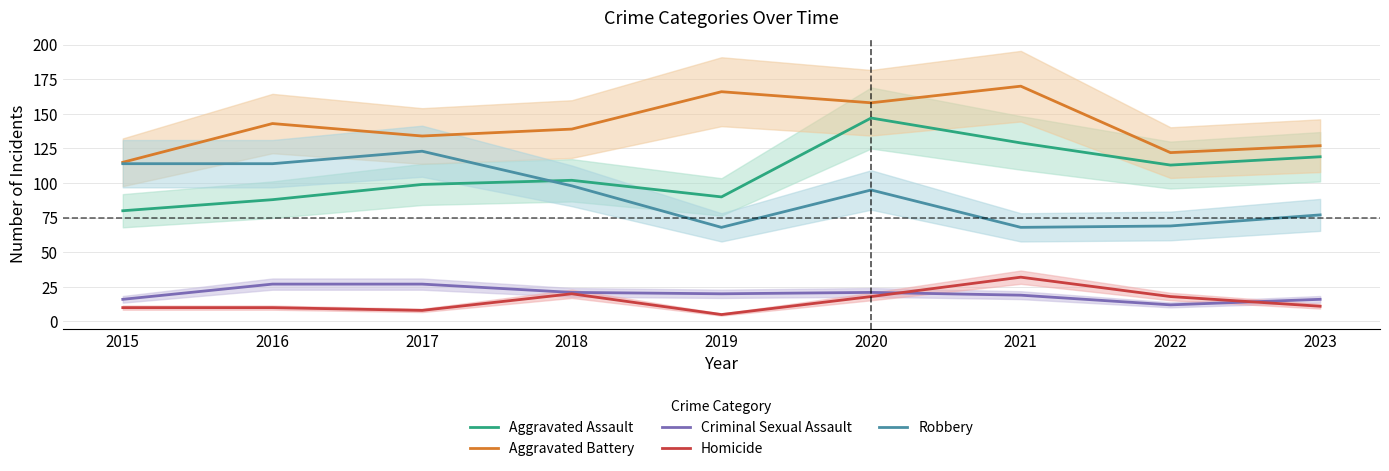

What is the value of the Aggravated Assault point at the 5th from the left?

90